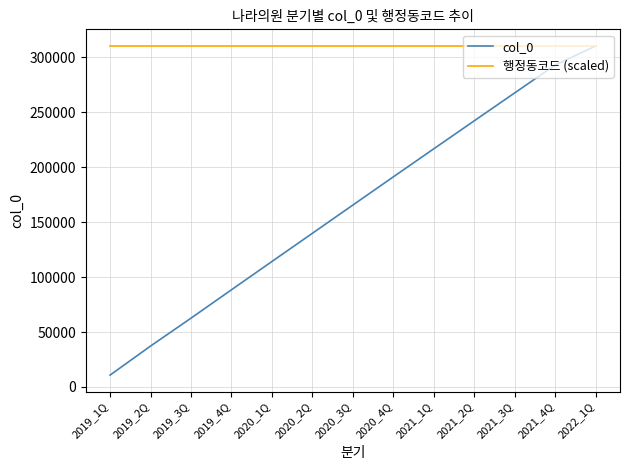

Rank the series at 2019_2Q from lowest to highest value.

col_0, 행정동코드 (scaled)